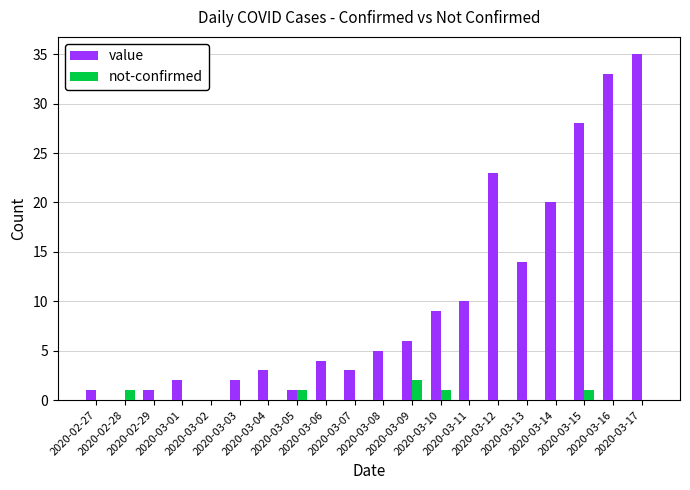

How many not-confirmed values are between 0 and 1?

19